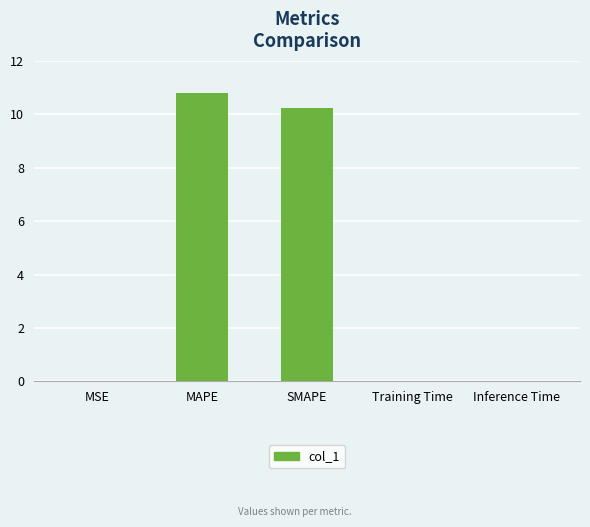

Read the value at MAPE.

10.8